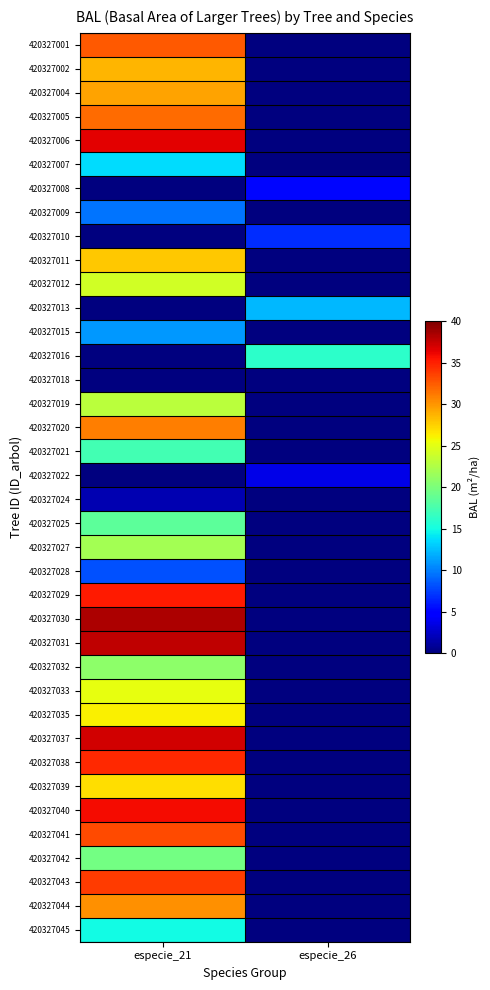

How many data points does each series have?

2